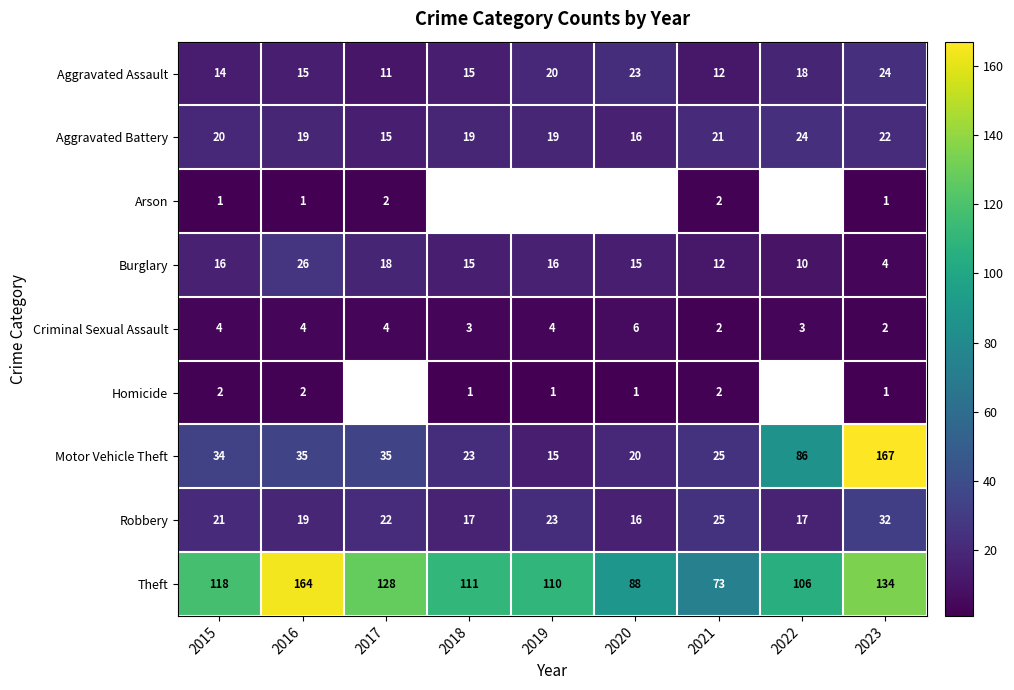

Count the number of data series in this chart.

9